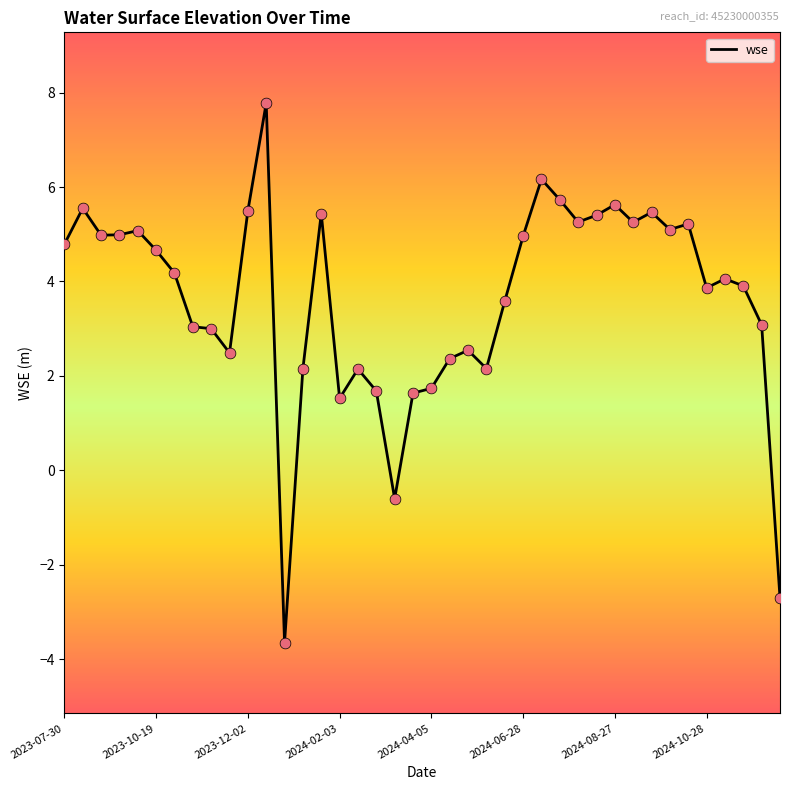

What is the difference between the maximum and minimum values?

11.4